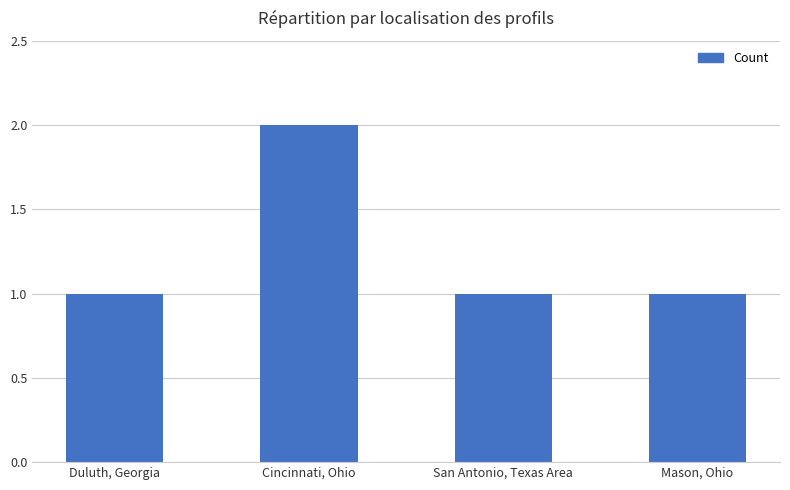

Reading left to right, list all the values displayed in this chart.

Duluth, Georgia=1	Cincinnati, Ohio=2	San Antonio, Texas Area=1	Mason, Ohio=1